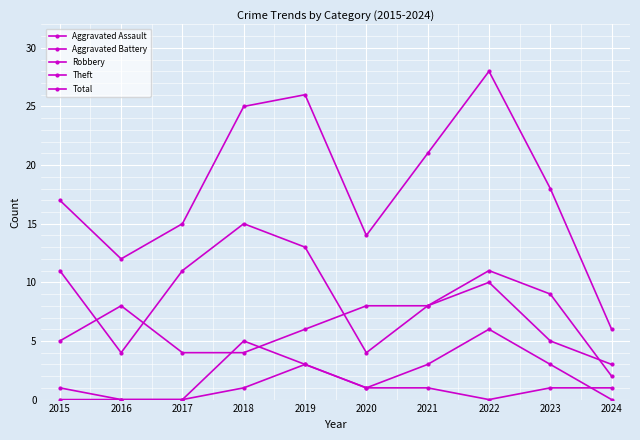

True or false: Total and Aggravated Assault intersect in this chart.

False